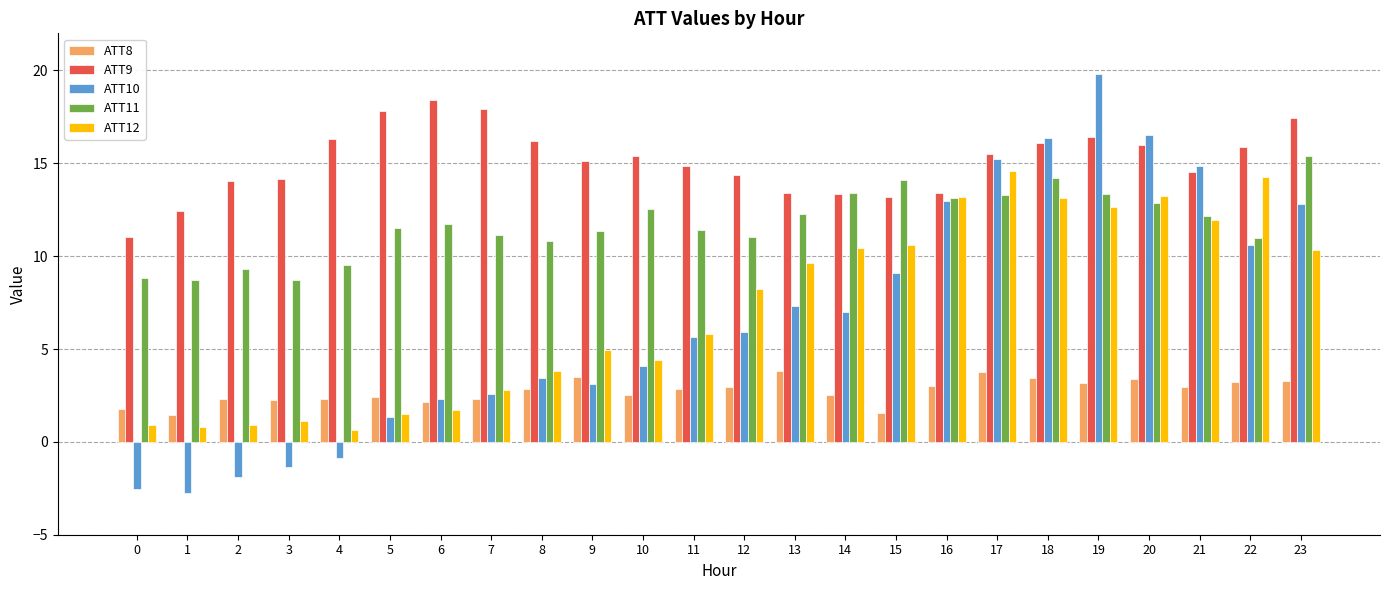

What is the difference between the maximum and minimum values in the ATT11 series?

6.7